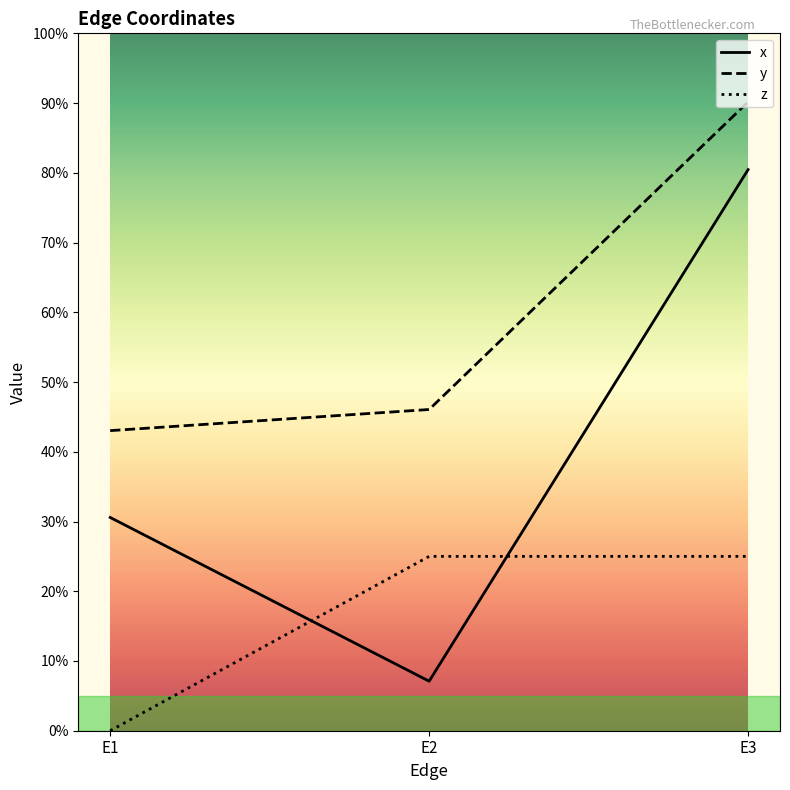

Does the chart display data point markers on the line(s)?

No